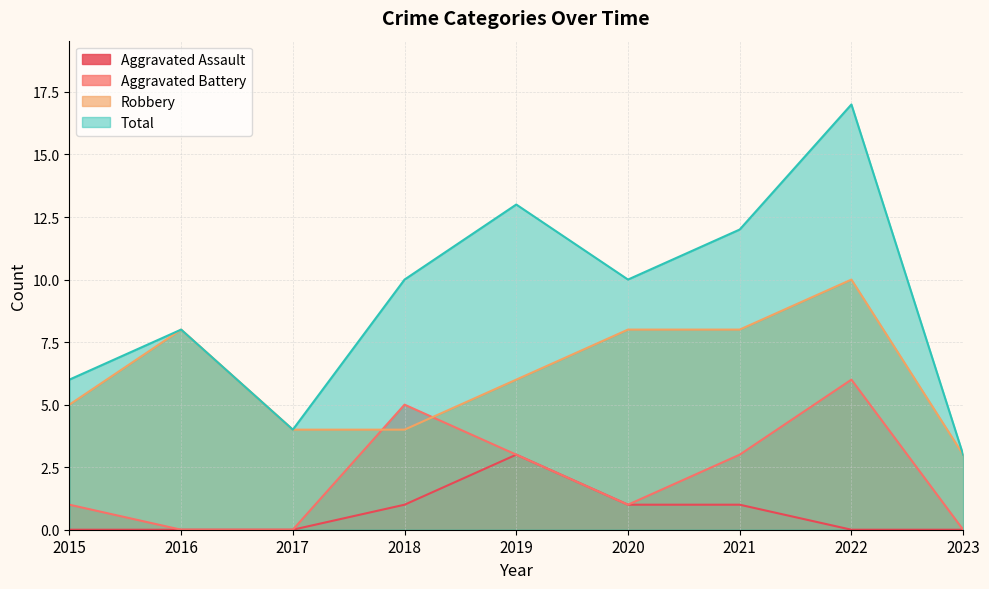

Reading right to left, extract all data points from this chart.

Aggravated Assault: 0	0	1	1	3	1	0	0	0
Aggravated Battery: 0	6	3	1	3	5	0	0	1
Robbery: 3	10	8	8	6	4	4	8	5
Total: 3	17	12	10	13	10	4	8	6